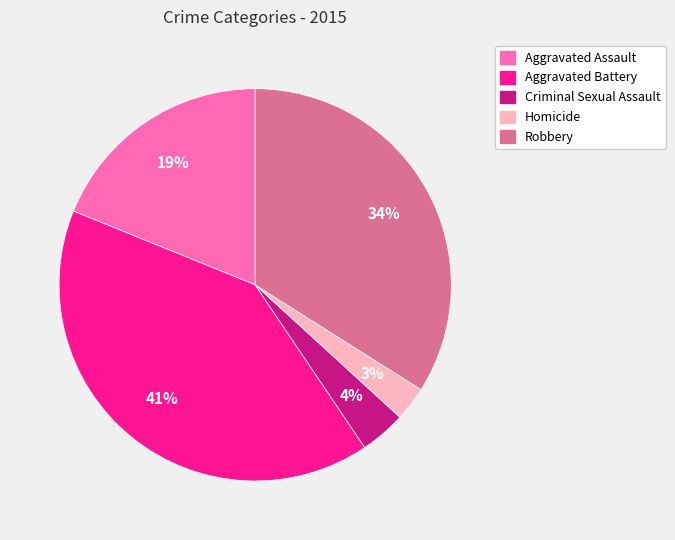

Which has a higher value, Aggravated Battery or Aggravated Assault?

Aggravated Battery